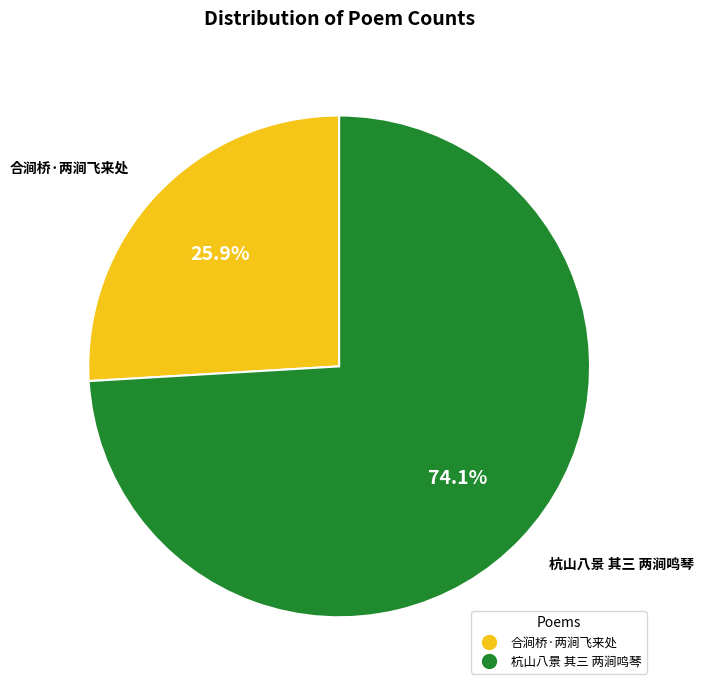

How many slices are in this pie chart?

2